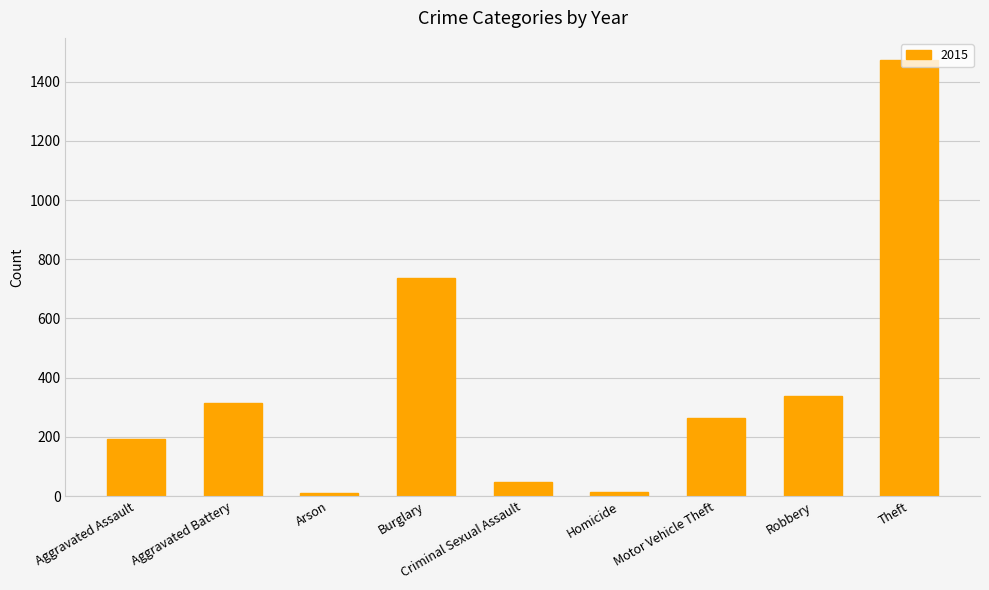

What is the change in value from Aggravated Battery to Burglary?

+422